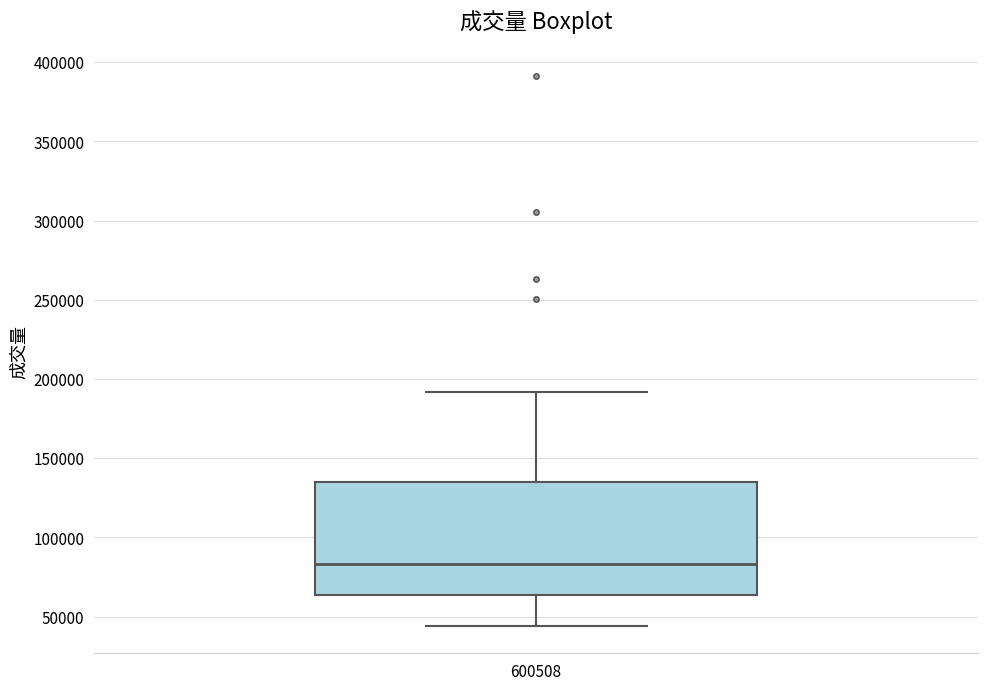

Where is the upper edge of the box at x = 600508 on the y-axis? The values are not printed on the chart, so give them approximately, as read against the axis.

135000